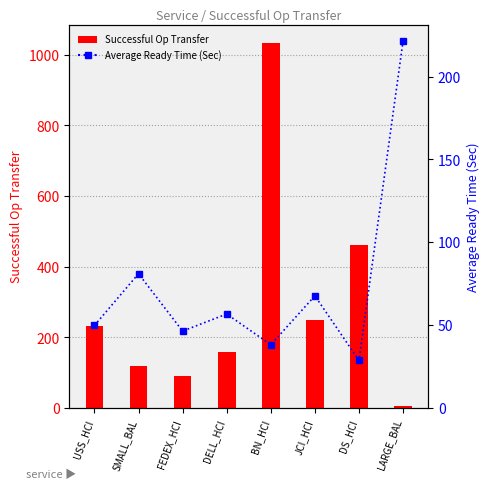

What is the lowest value of the Successful Op Transfer series?

7.0